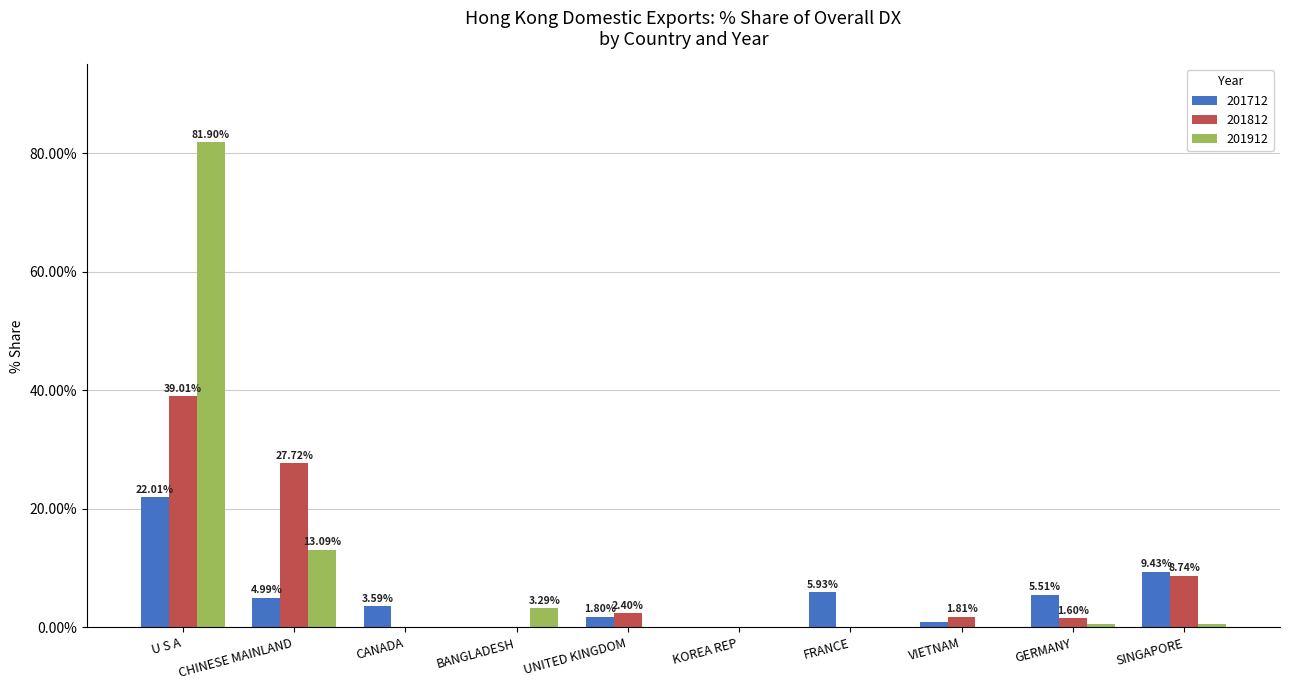

At which label does 201912 reach its peak?

U S A